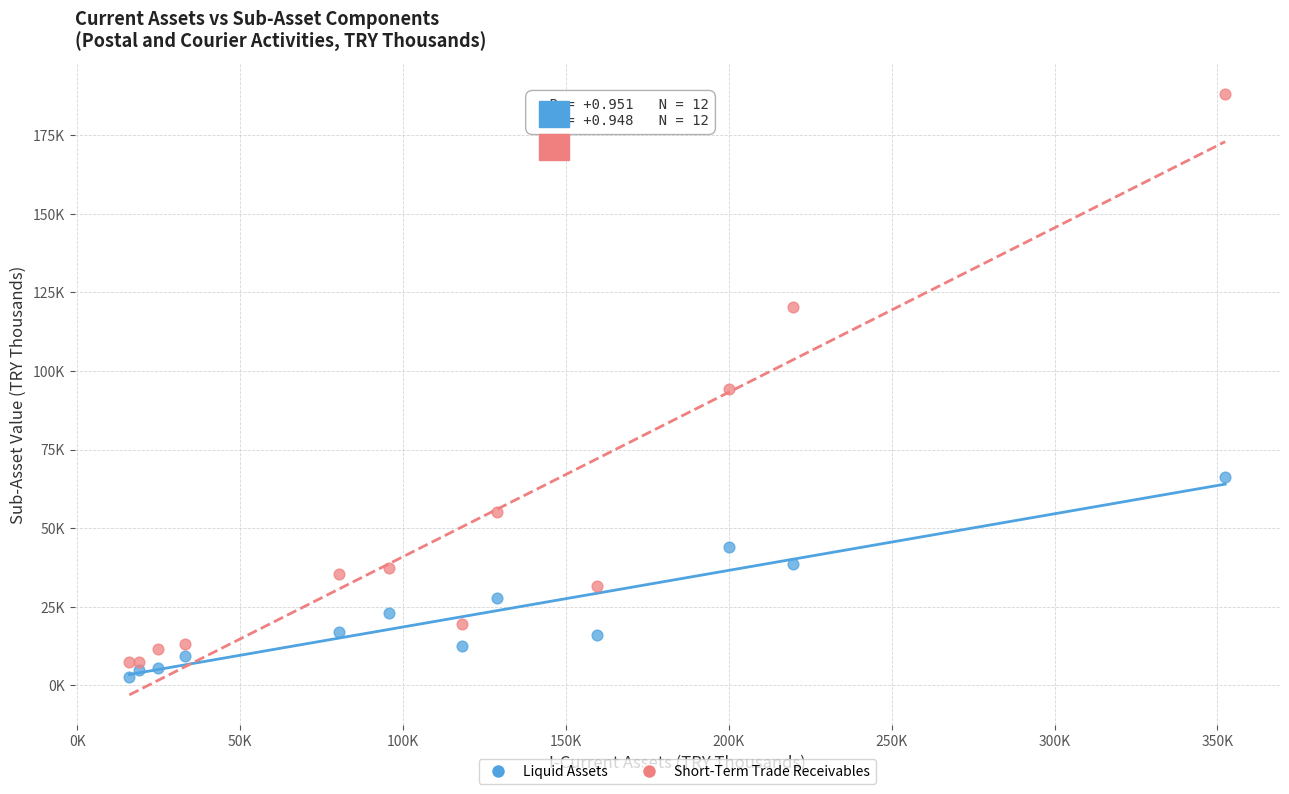

What are all the series names shown in the legend?

Liquid Assets, Short-Term Trade Receivables